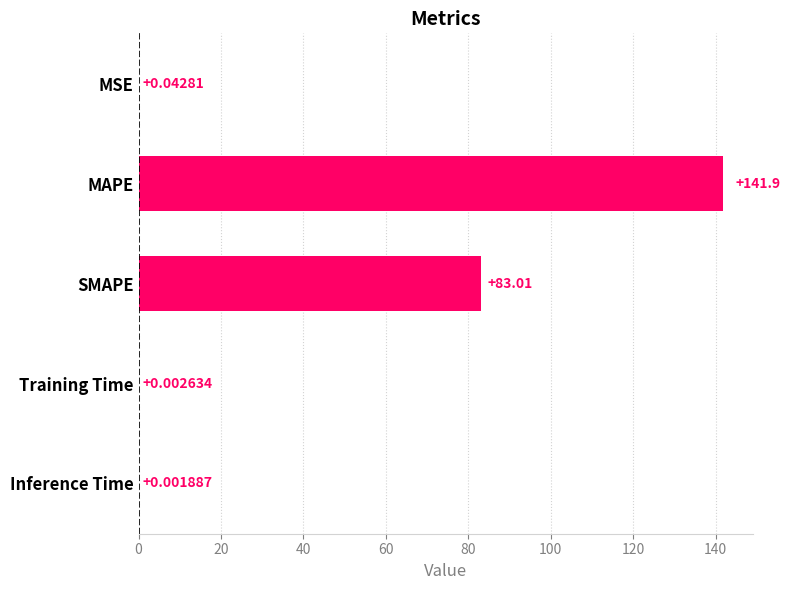

Which has a higher value, Inference Time or MSE?

MSE